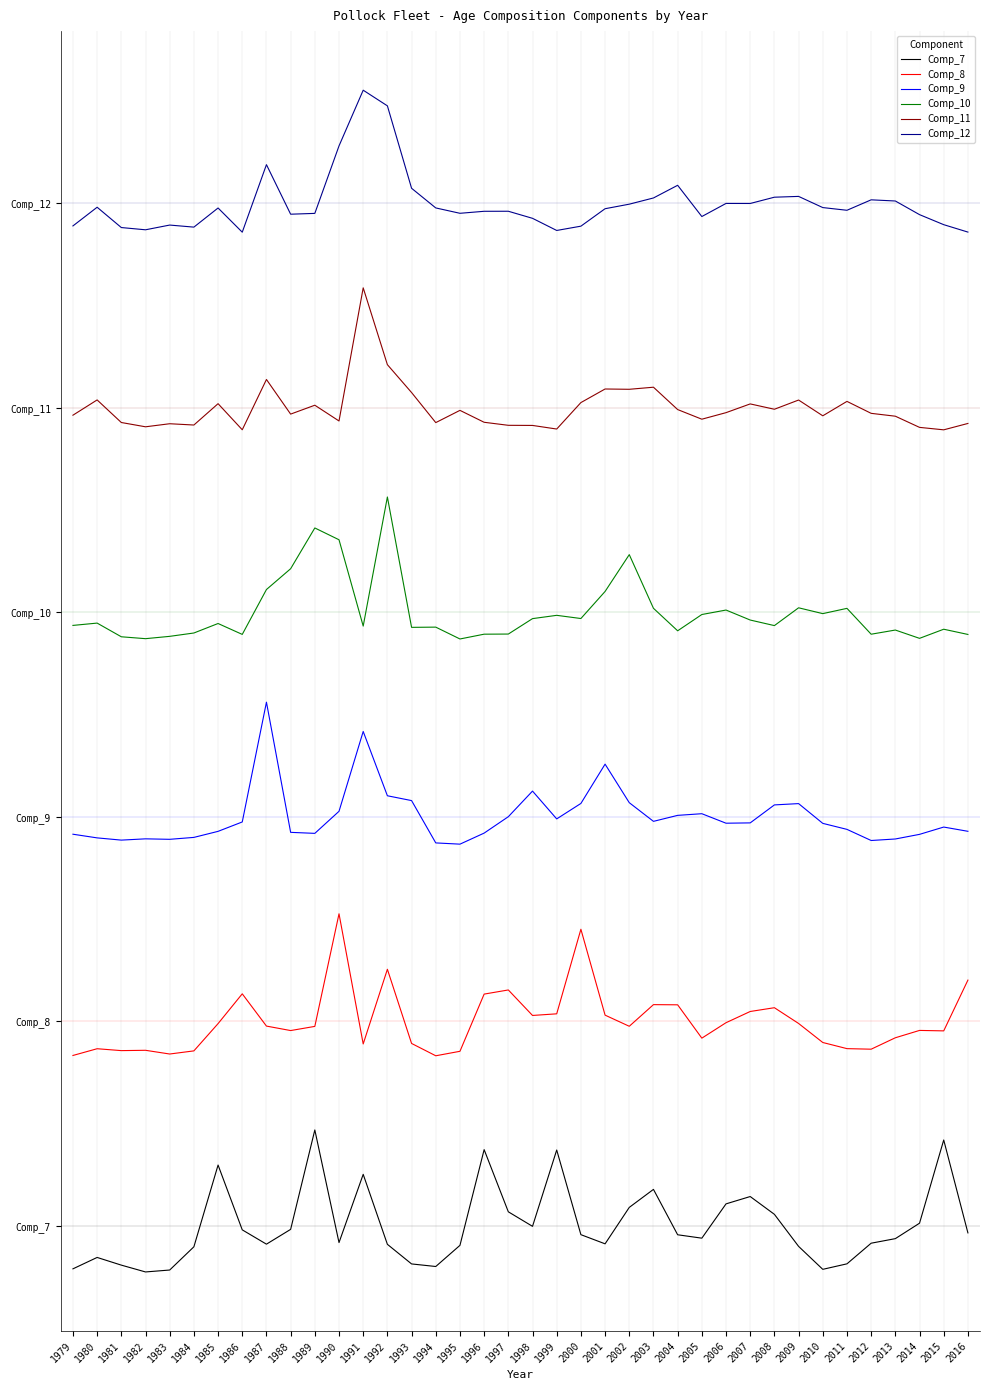

At which category does the chart reach its minimum across all series?

1982